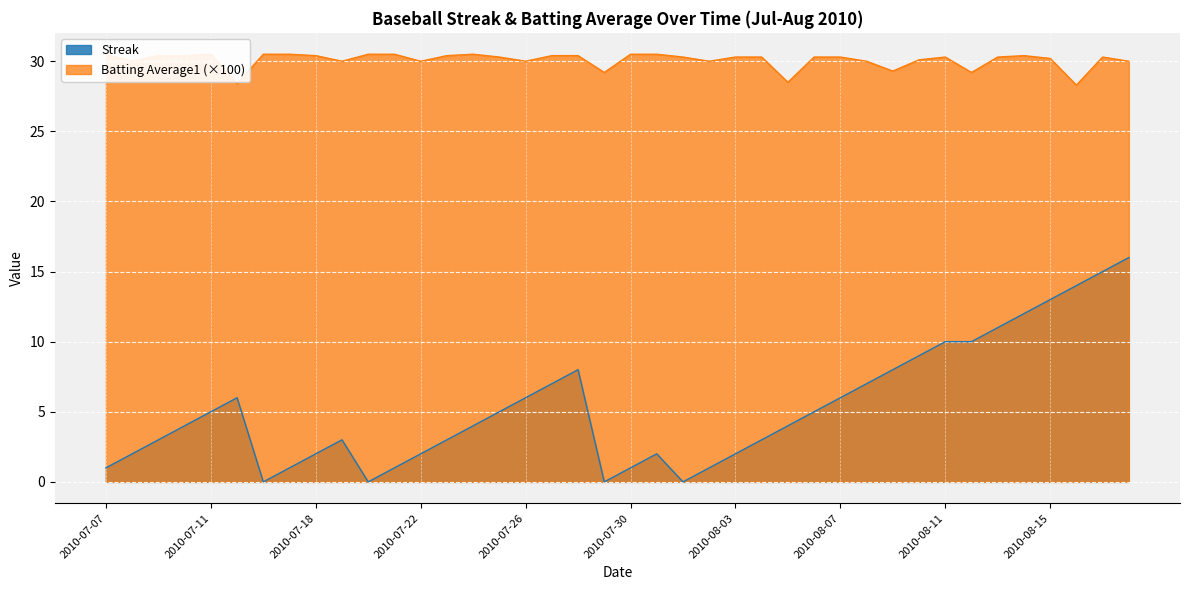

Where is the first local maximum for Streak?

2010-07-15